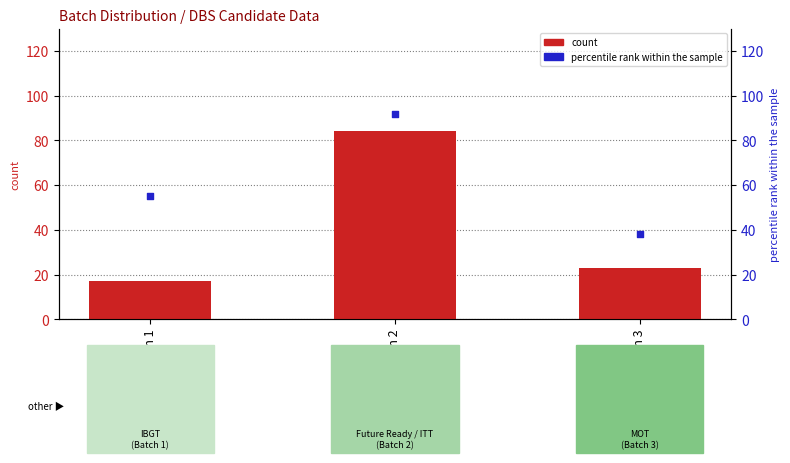

At which category is the sum across all series the highest?

Batch 2